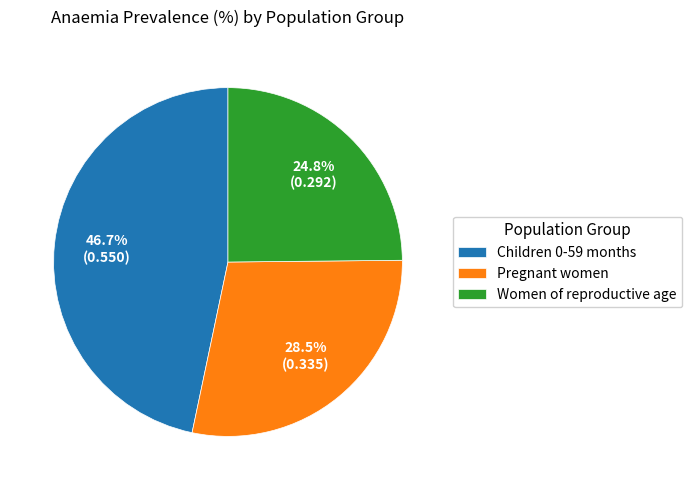

True or false: Women of reproductive age accounts for 16% of the total.

False